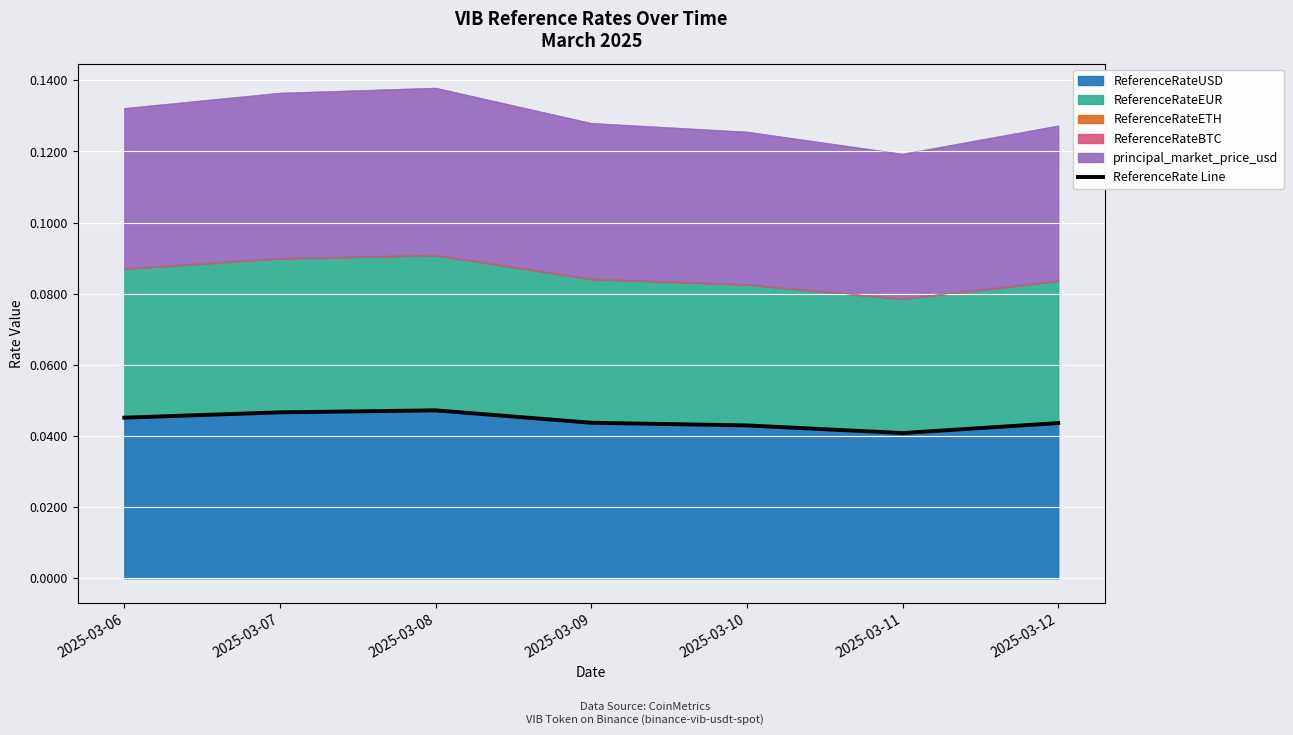

List the labels in order of value, smallest first.

2025-03-11, 2025-03-10, 2025-03-12, 2025-03-09, 2025-03-06, 2025-03-07, 2025-03-08